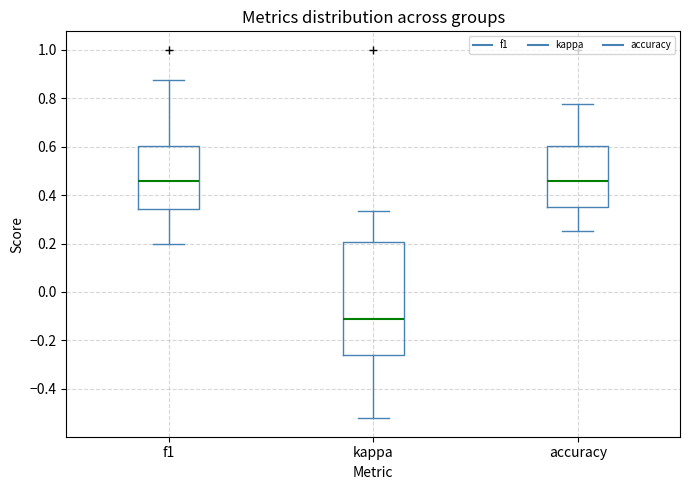

Comparing the boxes themselves (not the whiskers), which one is the tallest?

kappa